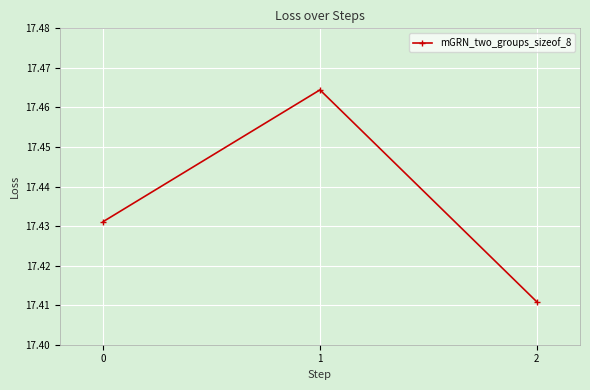

True or false: the data shows 3.9 at 2.

False